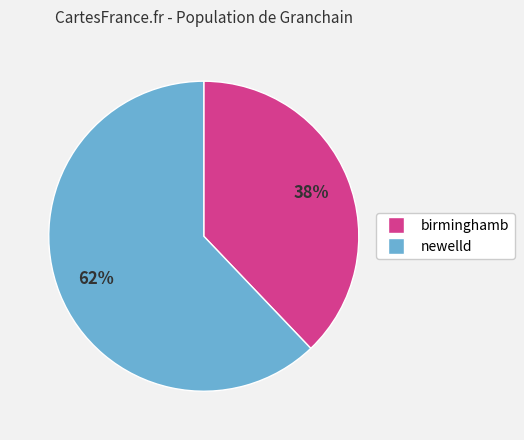

How many segments does this pie chart have?

2